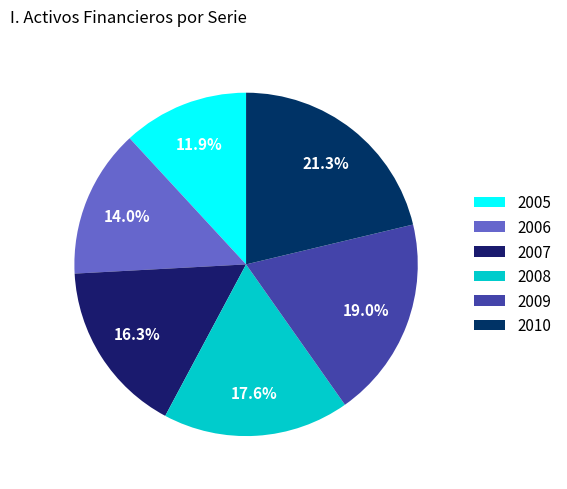

What percentage is NOT represented by 2008?

82.4%